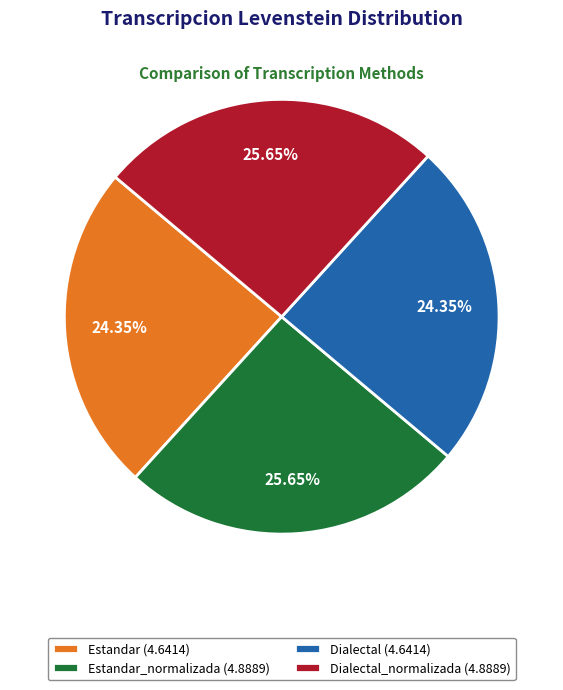

Does any single category account for the majority?

No